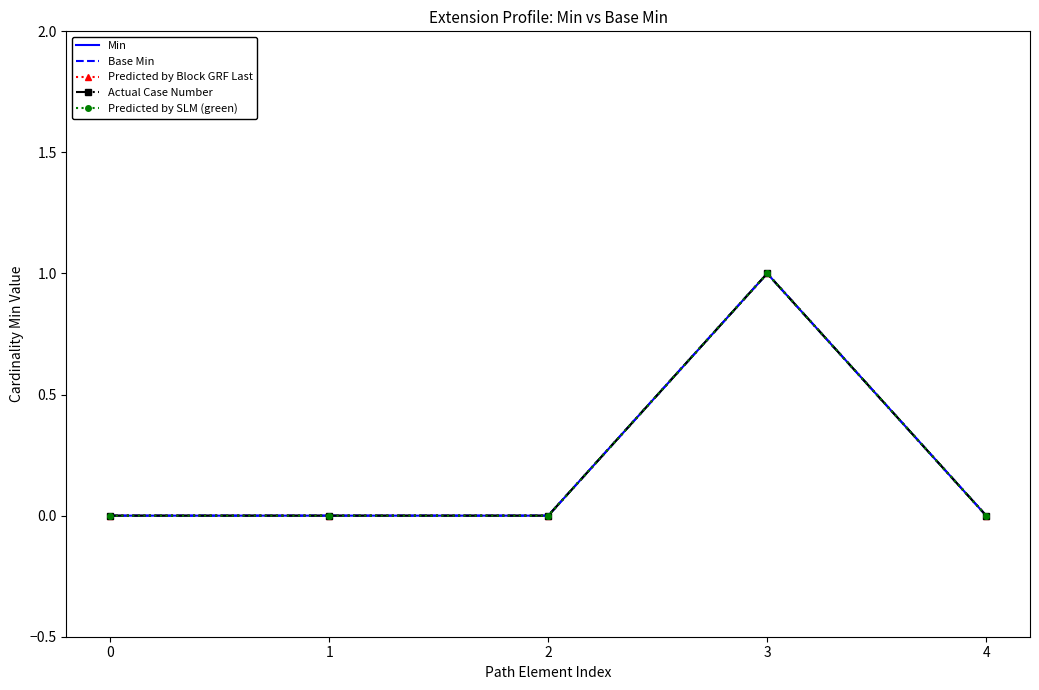

Which series has the largest total across all categories?

Min